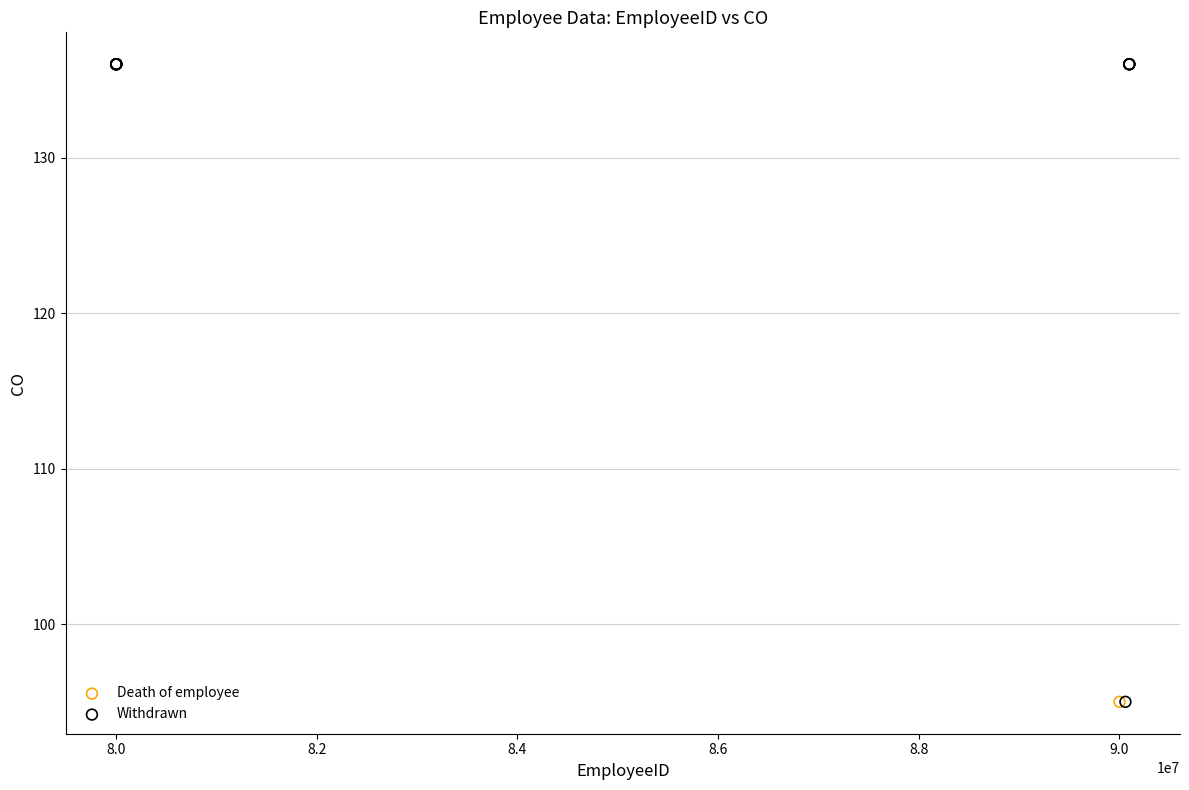

What are all the series names shown in the legend?

Death of employee, Withdrawn